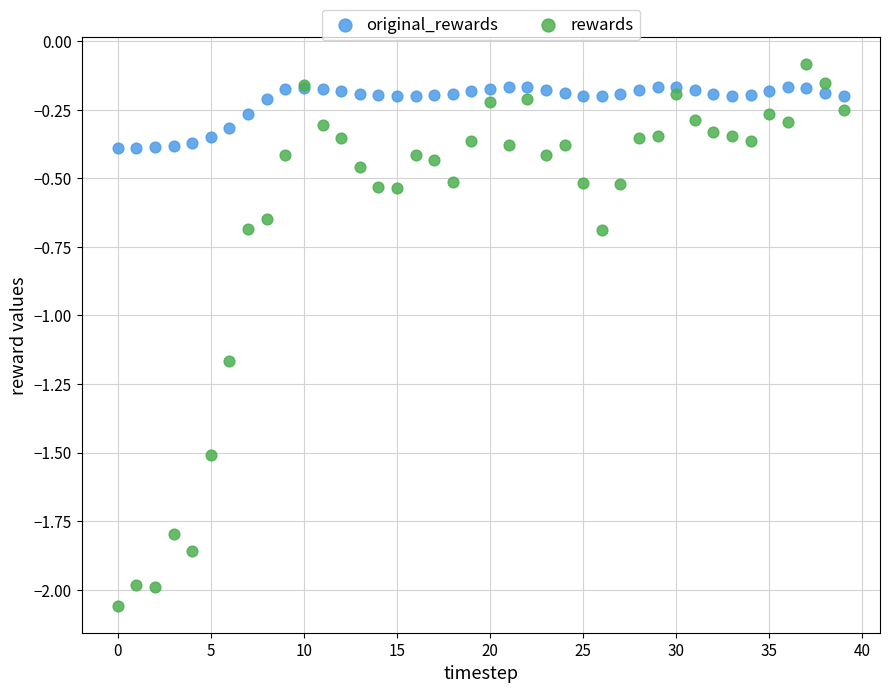

Which series contains the lowest Y value?

rewards